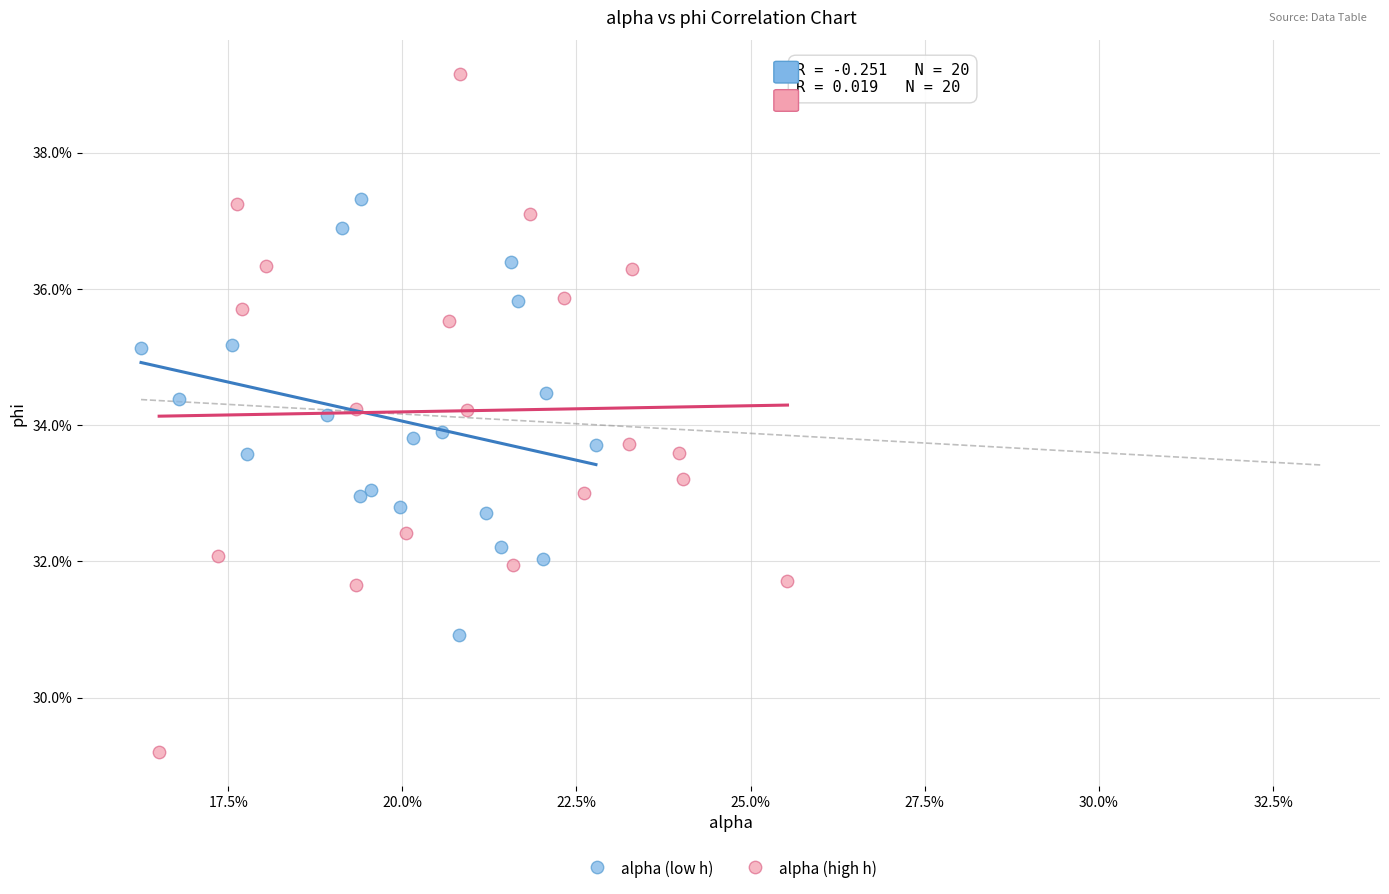

Which series has the widest spread of Y values?

alpha (high h)